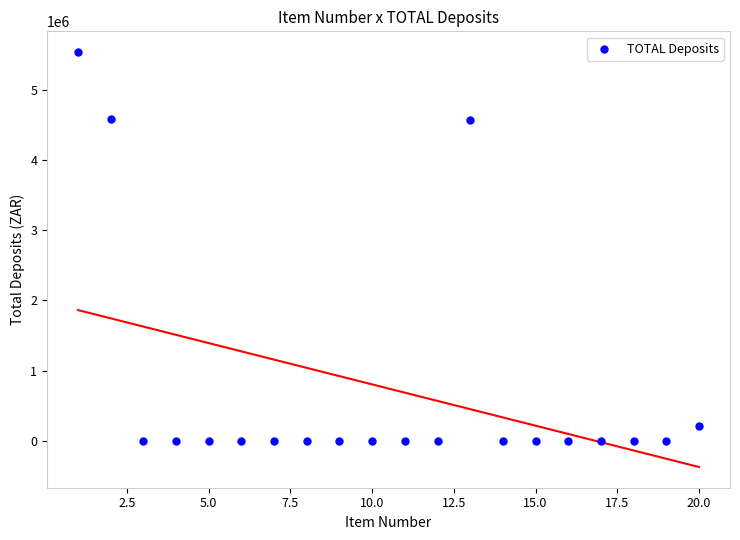

What is the range of Y values (max minus min)?

5533764